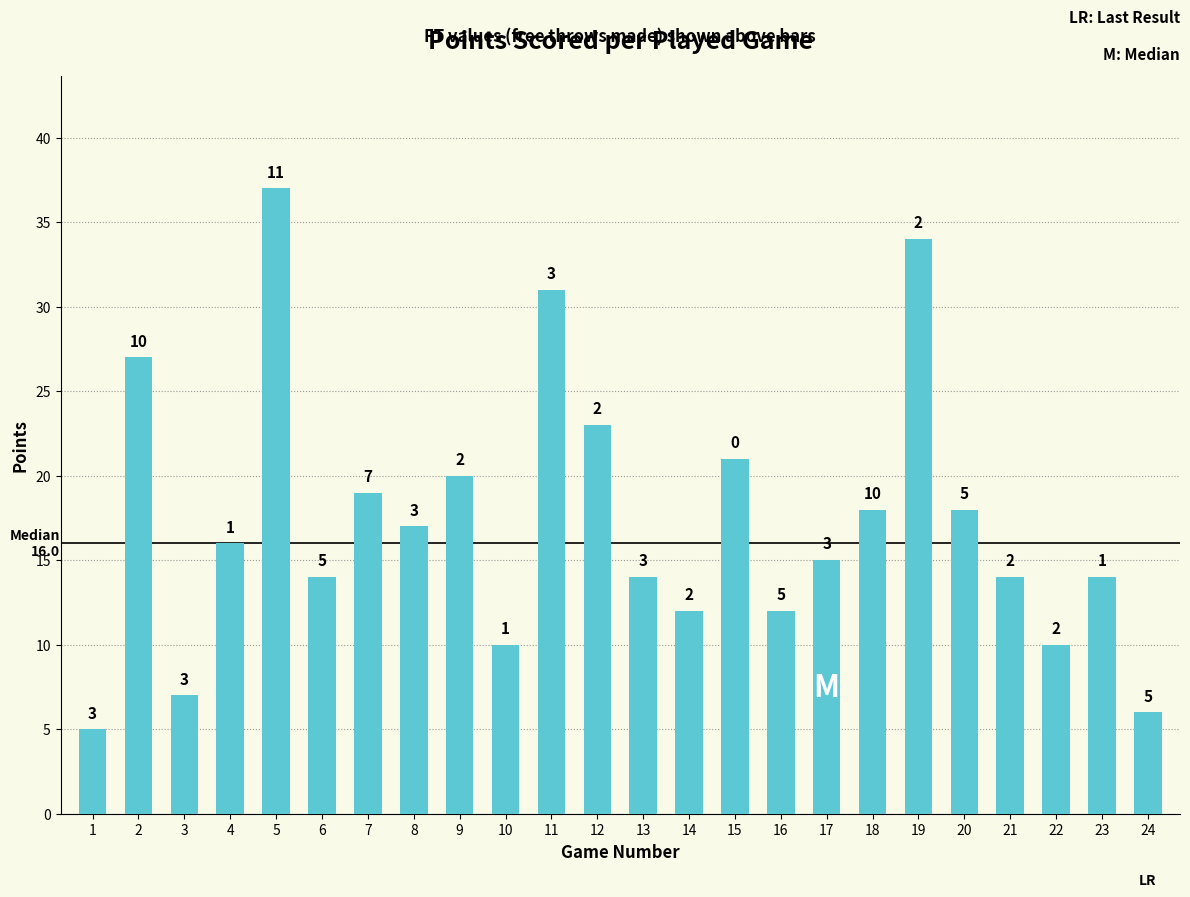

Rank the categories by value from lowest to highest.

1, 24, 3, 10, 22, 14, 16, 6, 13, 21, 23, 17, 4, 8, 18, 20, 7, 9, 15, 12, 2, 11, 19, 5